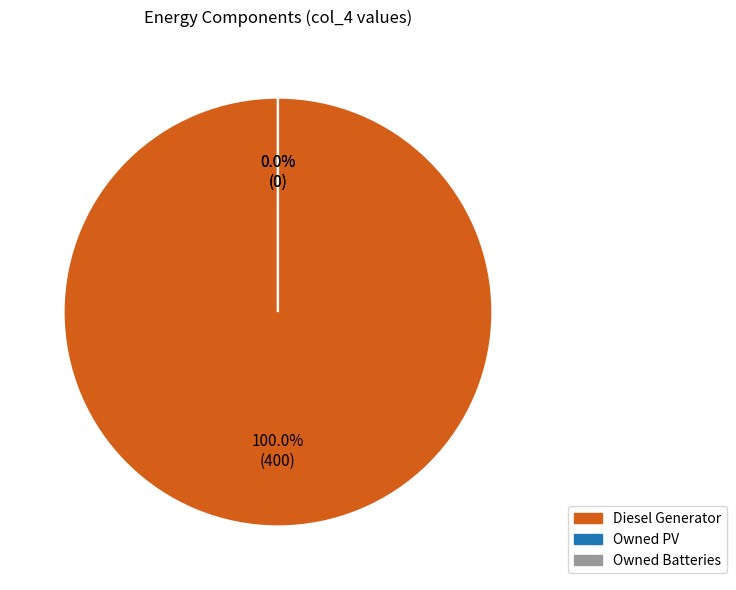

How many segments does this pie chart have?

3